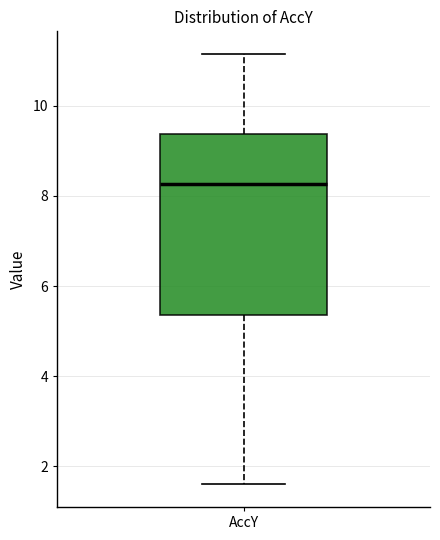

Read this box plot against the y-axis: the position of the median line, the range covered by the box, and the ends of both whiskers. The values are not printed on the chart, so give them approximately, as read against the axis.

median 8.2, box 5.4 to 9.4, whiskers 1.6 to 11.2